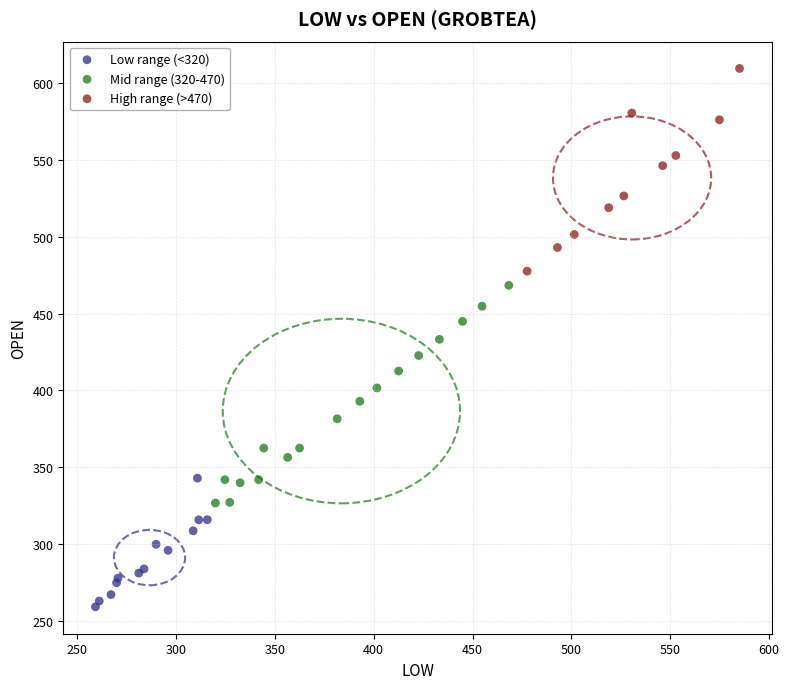

Which series contains the highest Y value?

High range (>470)